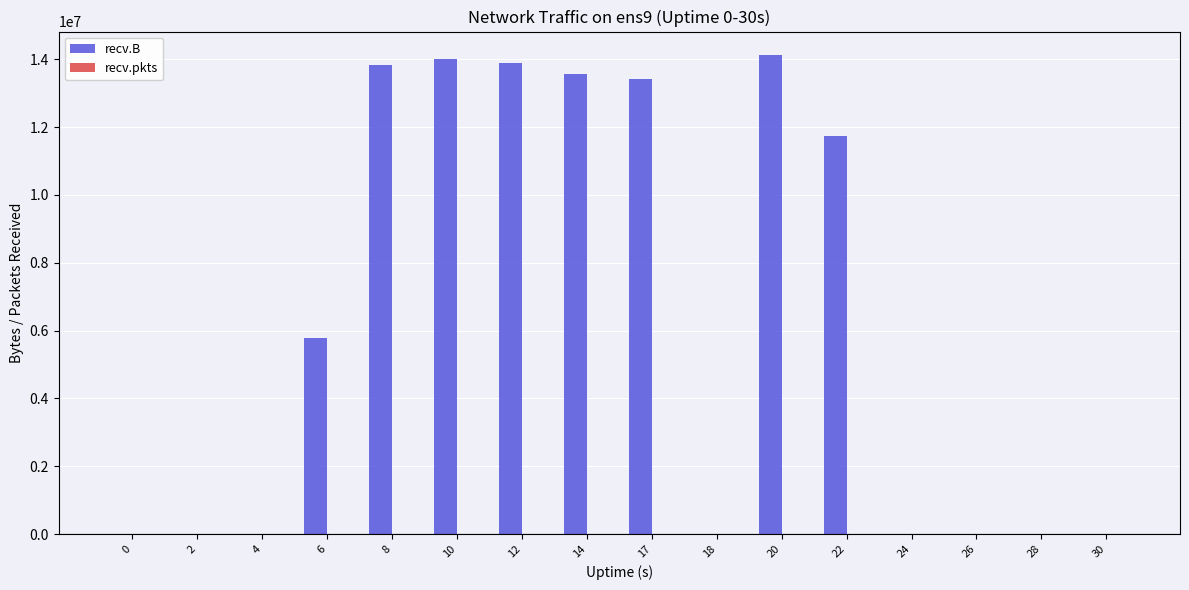

Which series has the largest total across all categories?

recv.B